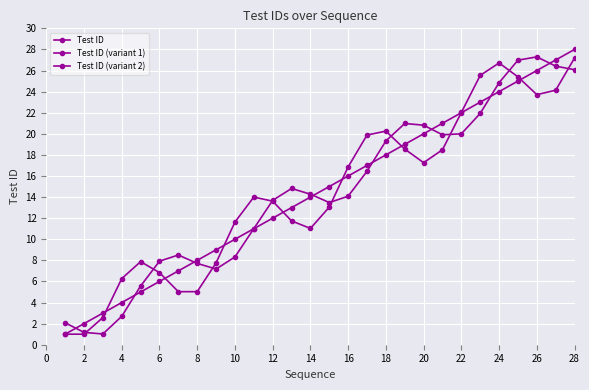

Reading right to left, extract all data points from this chart.

Test ID: 28.0	27.0	26.0	25.0	24.0	23.0	22.0	21.0	20.0	19.0	18.0	17.0	16.0	15.0	14.0	13.0	12.0	11.0	10.0	9.0	8.0	7.0	6.0	5.0	4.0	3.0	2.0	1.0
Test ID (variant 1): 27.2	24.1	23.7	25.4	26.7	25.5	22.0	18.5	17.3	18.6	20.3	19.9	16.9	13.0	11.0	11.7	13.6	14.0	11.6	7.8	5.0	5.0	6.8	7.9	6.3	2.6	1.0	1.0
Test ID (variant 2): 26.1	26.4	27.3	27.0	24.8	21.9	20.0	19.9	20.8	21.0	19.3	16.4	14.1	13.5	14.3	14.8	13.7	11.0	8.3	7.2	7.7	8.5	7.9	5.6	2.7	1.0	1.2	2.1